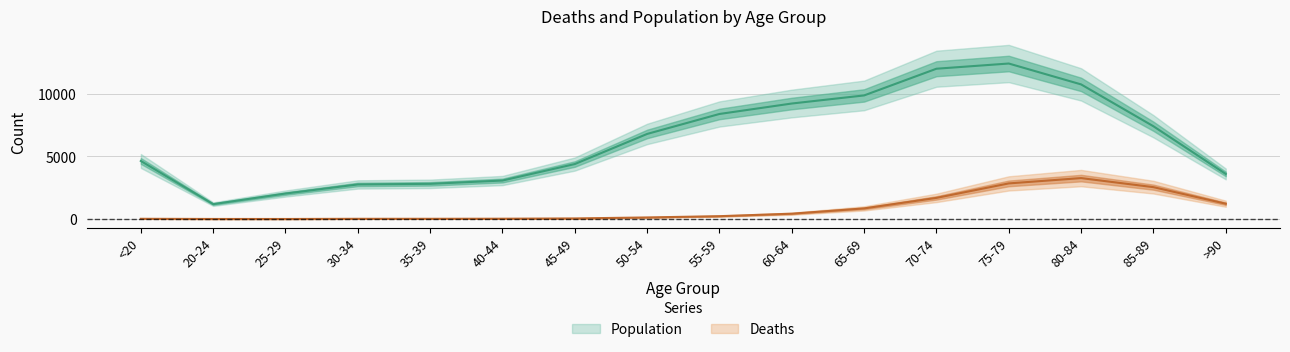

How many data points does each series have?

16